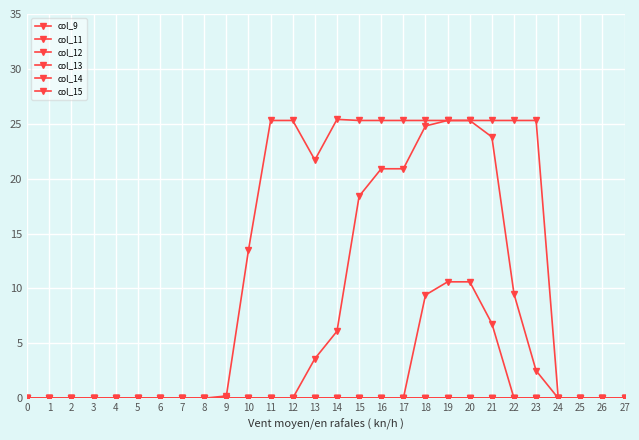

Does the chart have visible grid lines?

Yes